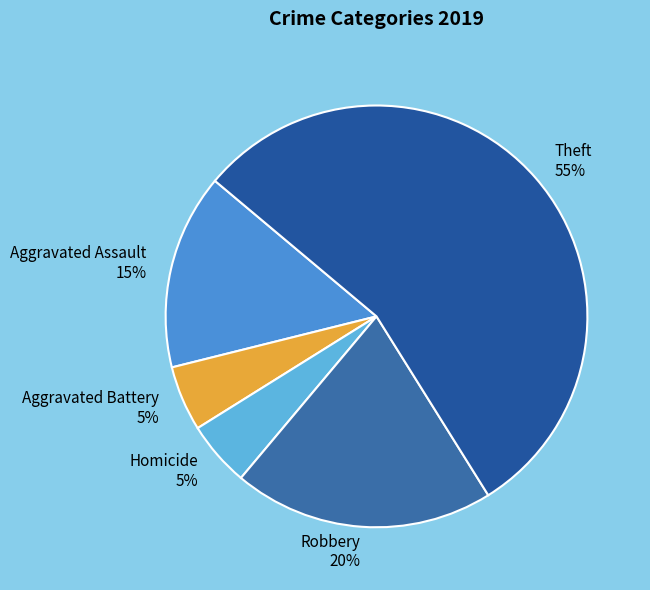

Combined, do Theft and Robbery account for over 50%?

Yes